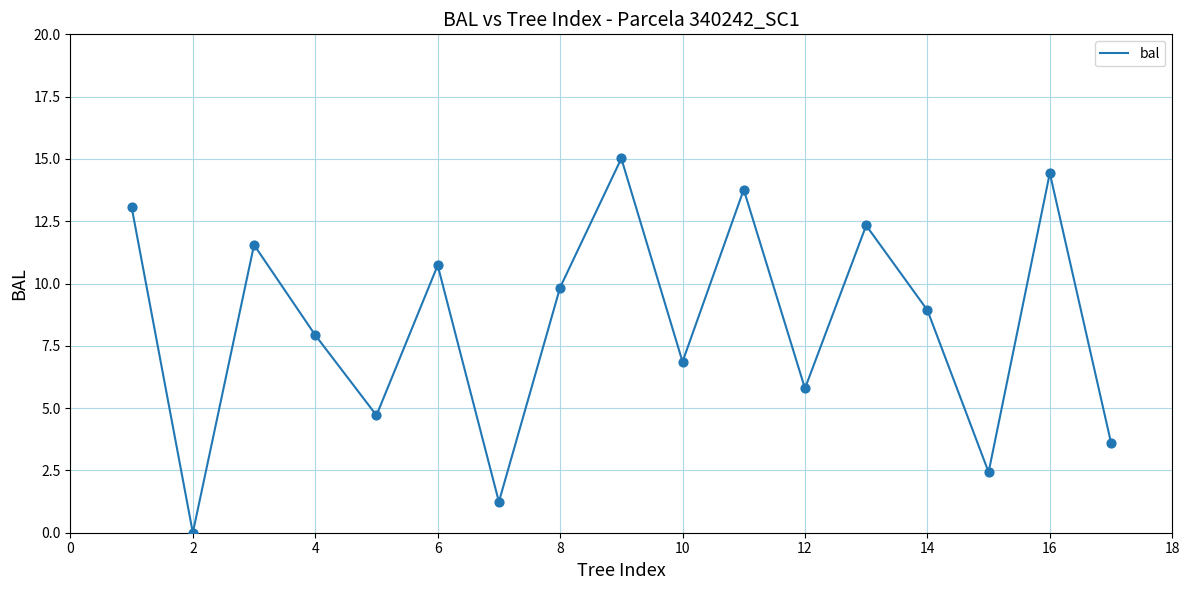

What is the maximum value shown in the chart?

15.0